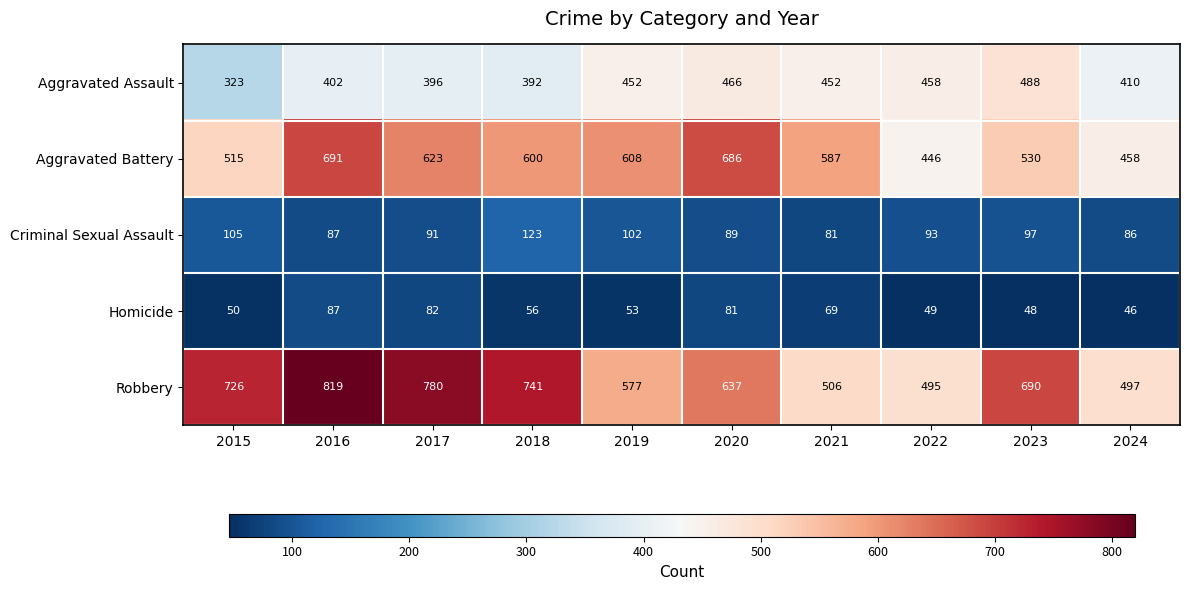

Which series has the widest spread of values?

Robbery